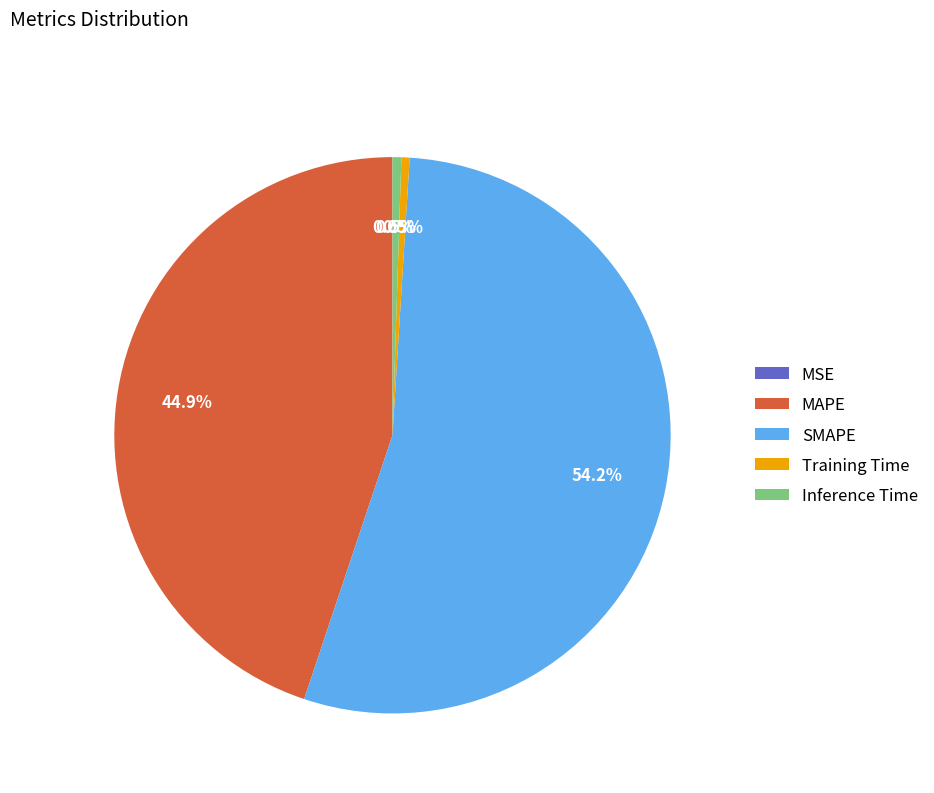

Which category has the biggest portion of the pie?

SMAPE